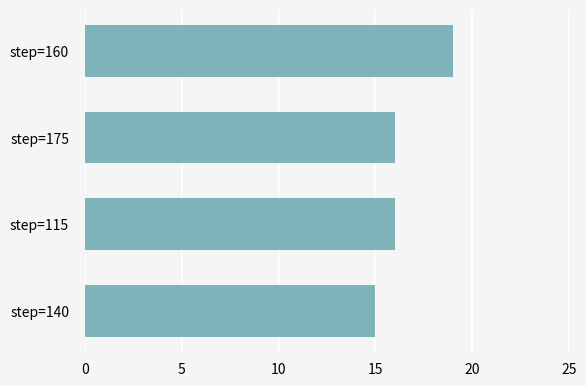

Are the bars horizontal?

Yes